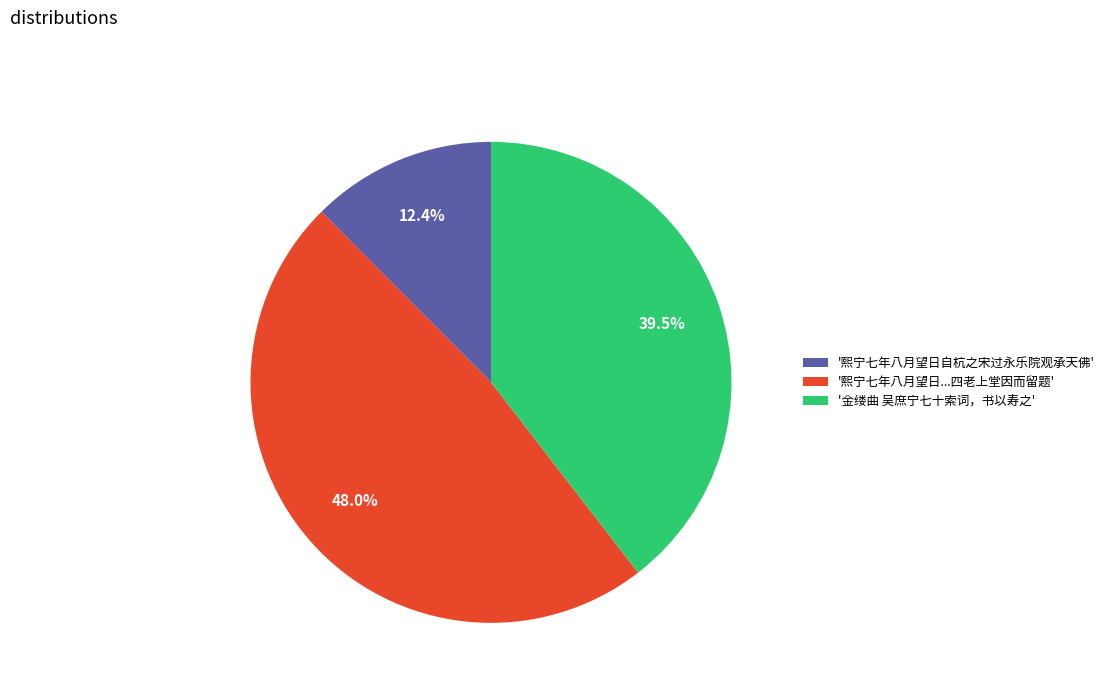

Which category has the smallest portion of the pie?

'熙宁七年八月望日自杭之宋过永乐院观承天佛'